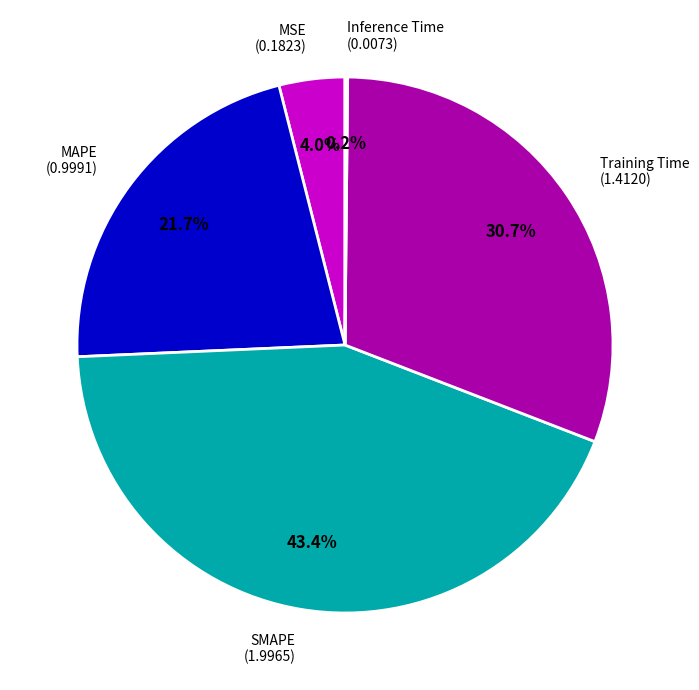

Which slice is the largest?

SMAPE